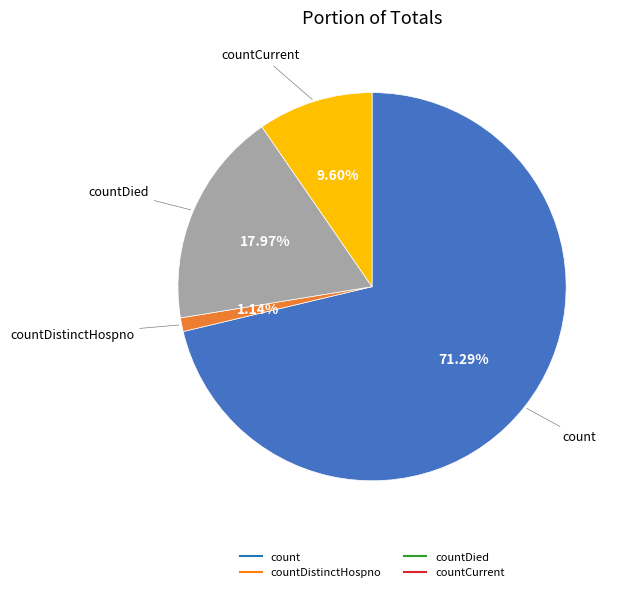

To the nearest percent, what is the average slice percentage?

25%